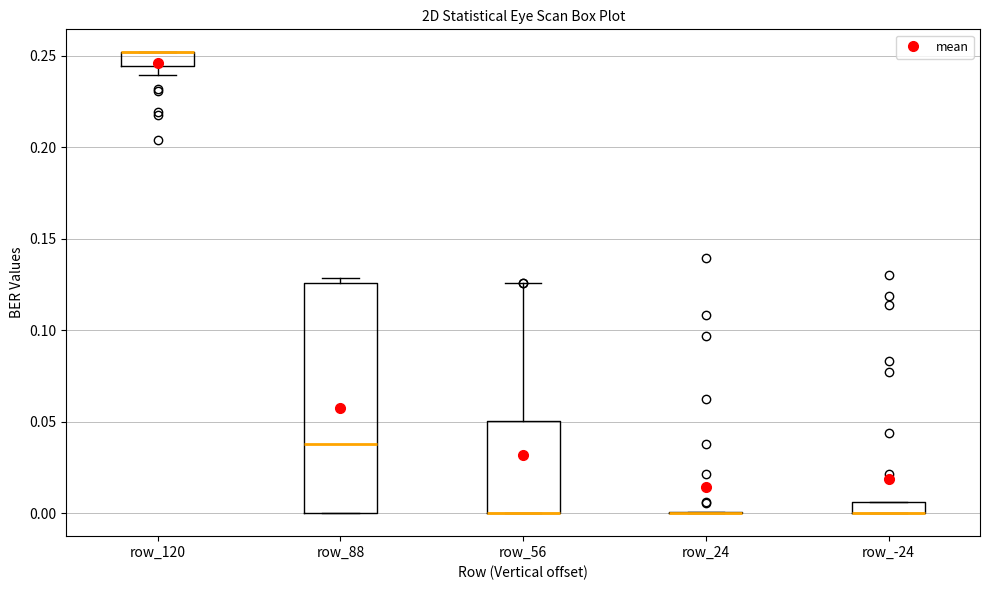

Comparing the boxes themselves (not the whiskers), which one is the tallest?

row_88